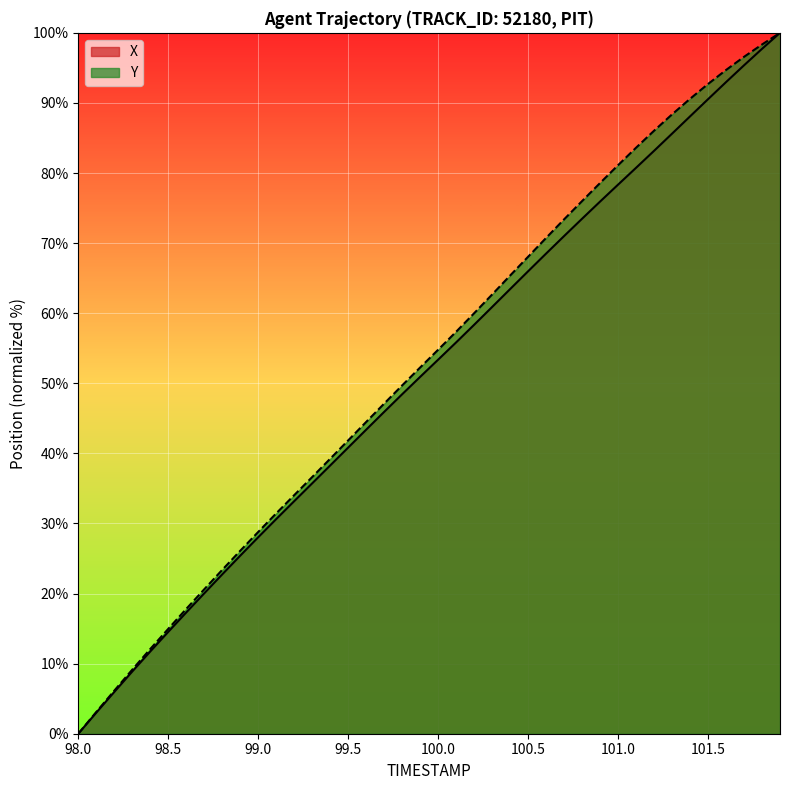

Which series has the largest total across all categories?

Y